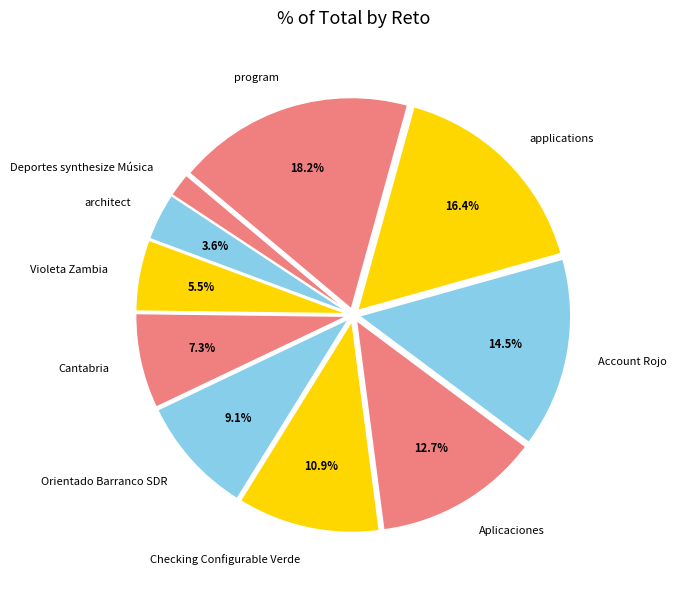

Does Violeta Zambia represent more than half of the total?

No